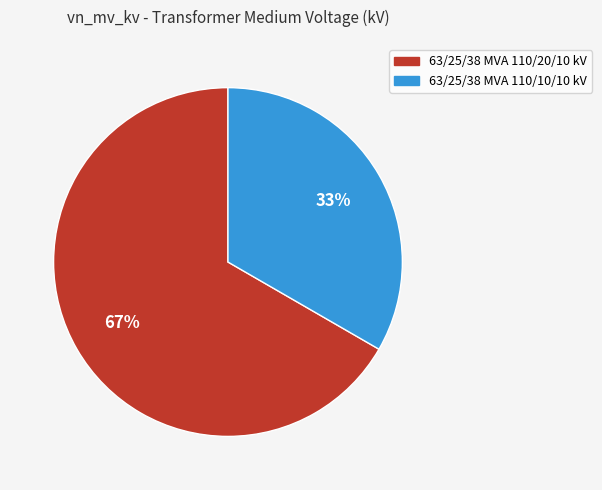

To the nearest percent, what is the combined percentage of 63/25/38 MVA 110/10/10 kV and 63/25/38 MVA 110/20/10 kV?

100%